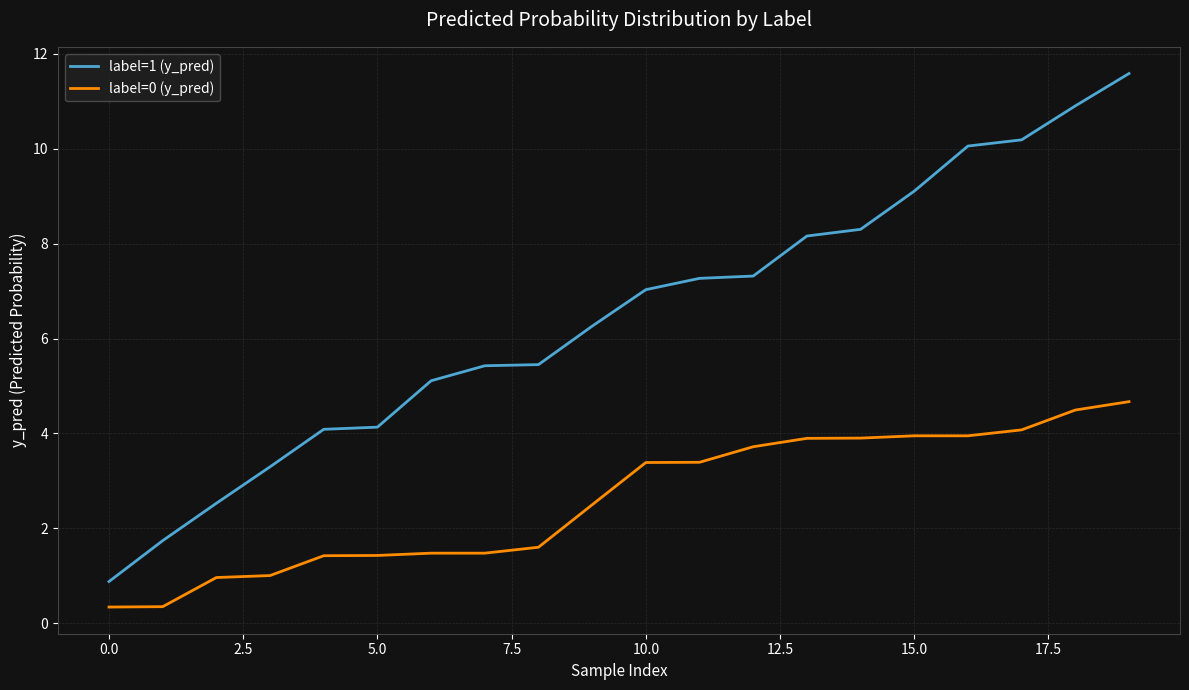

What is the minimum value shown in the chart?

0.3